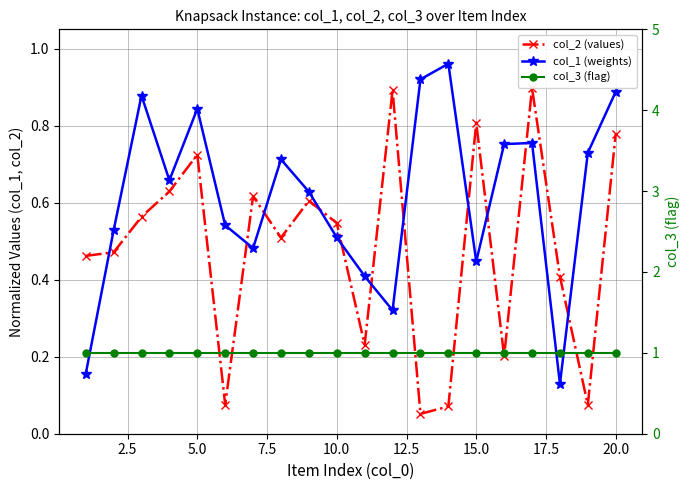

True or false: col_2 (values) has more than 1 interior local peaks.

True